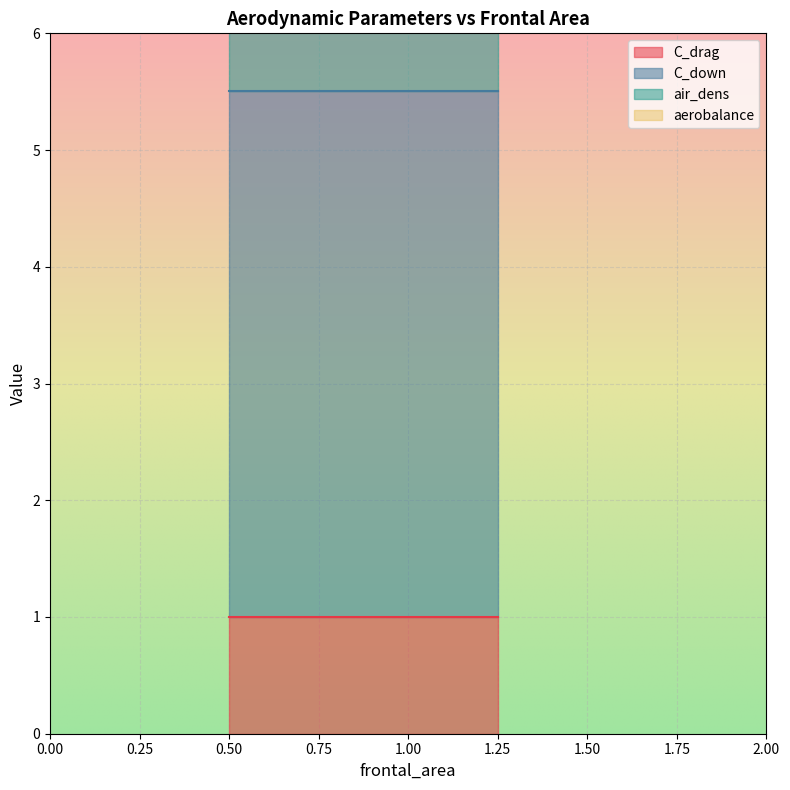

True or false: C_drag has a value of 1.0 at 1.

True